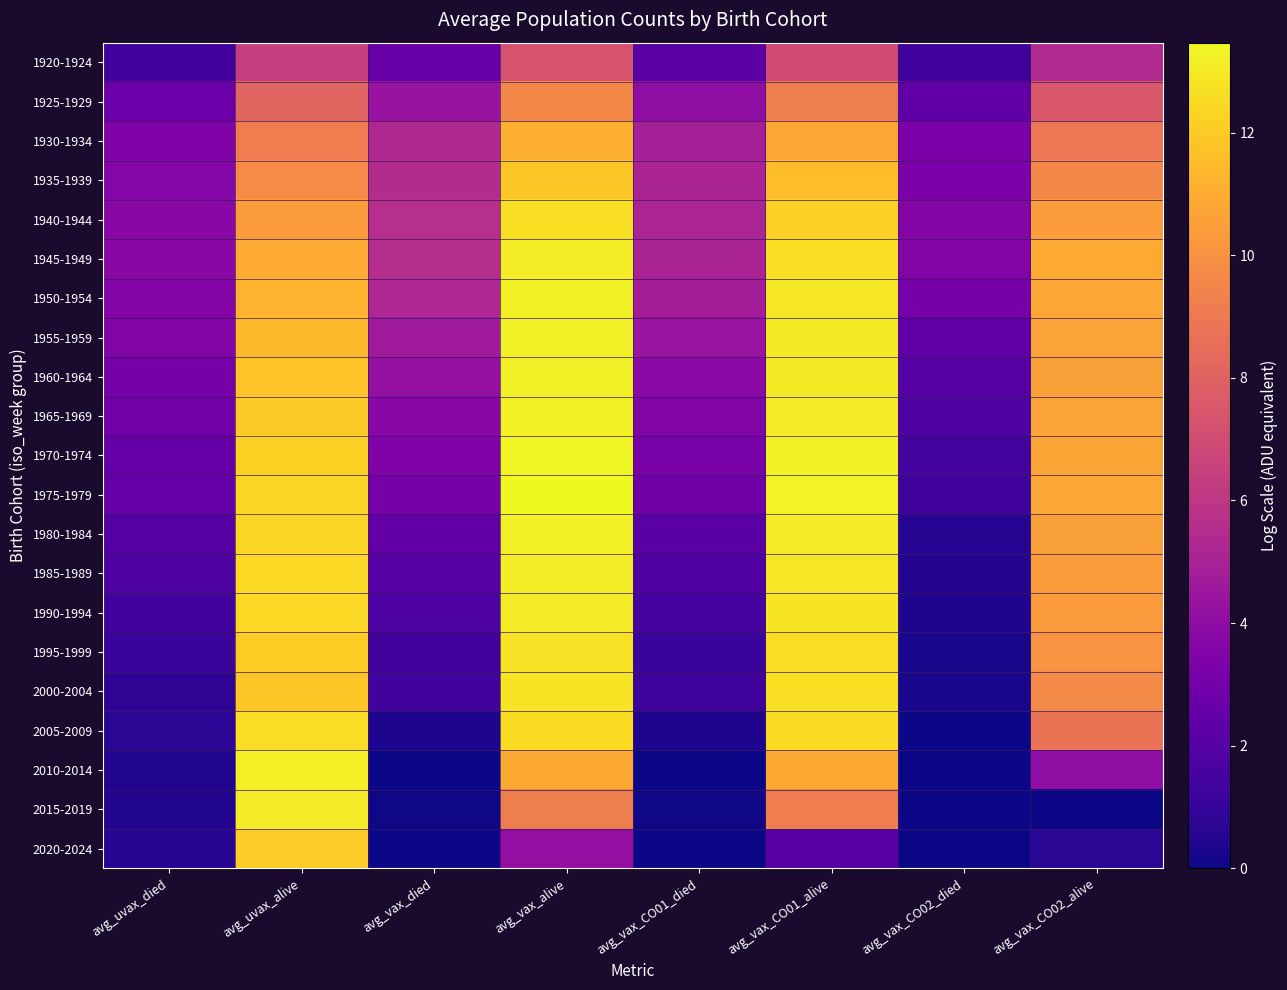

Between avg_uvax_alive and avg_vax_CO02_died, which is larger?

avg_uvax_alive